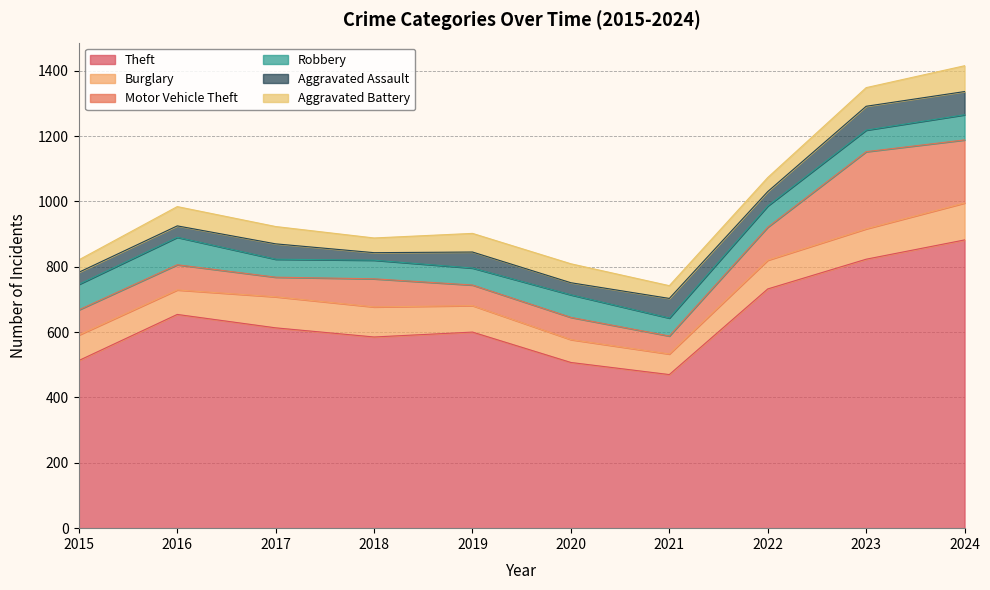

At how many categories does at least one series exceed 195?

10